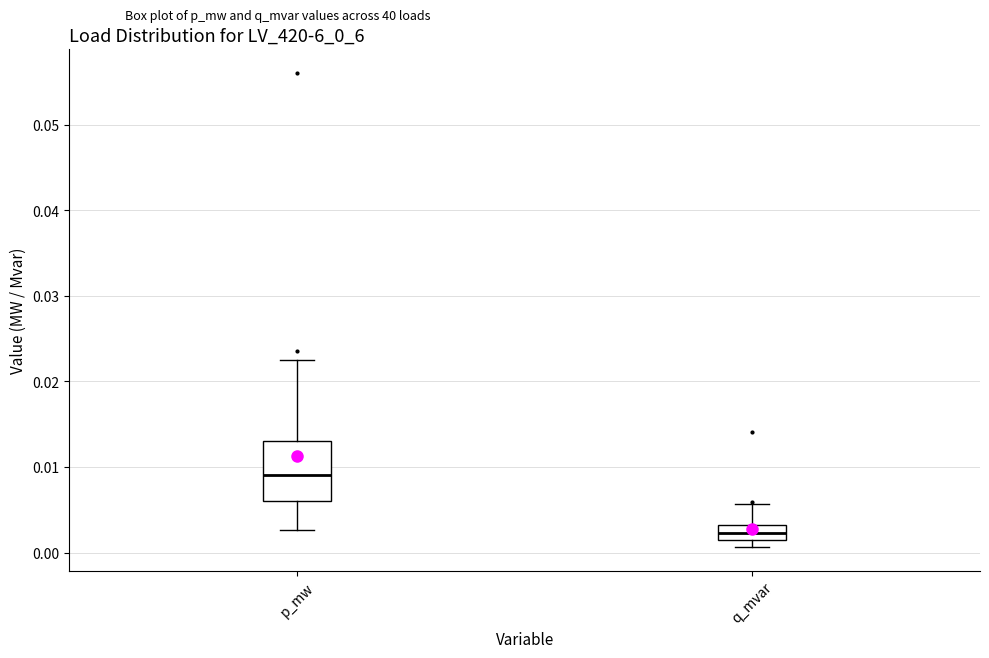

Which box is the tallest, from its lower edge to its upper edge?

p_mw